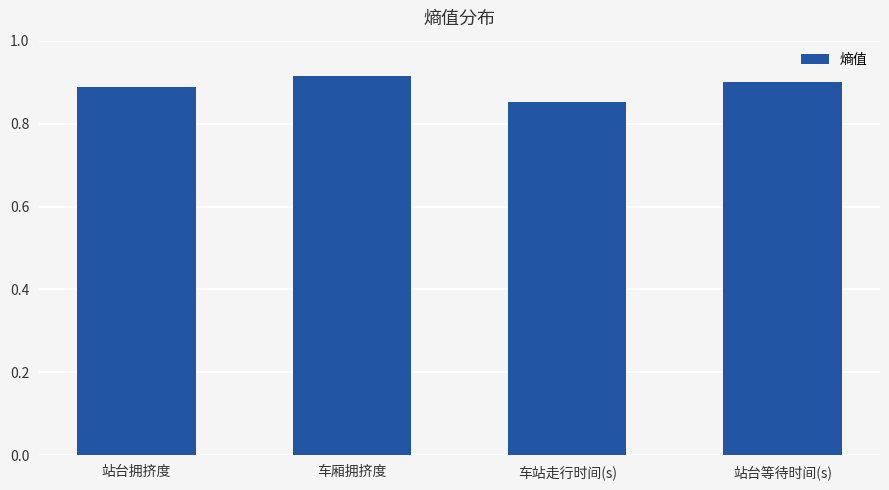

What is the sum of all values?

3.6